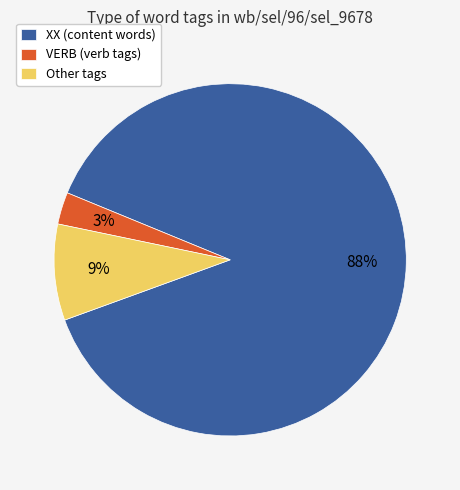

Which category has the smallest portion of the pie?

VERB